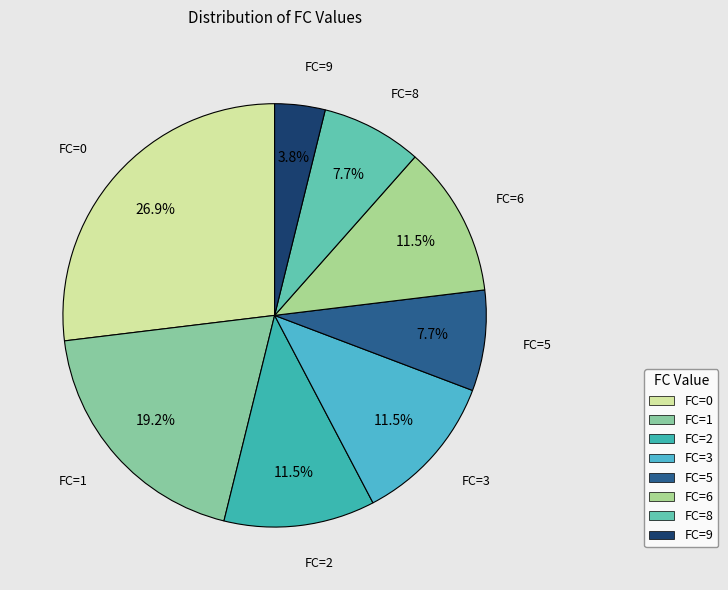

Combined, do FC=6 and FC=0 account for over 50%?

No